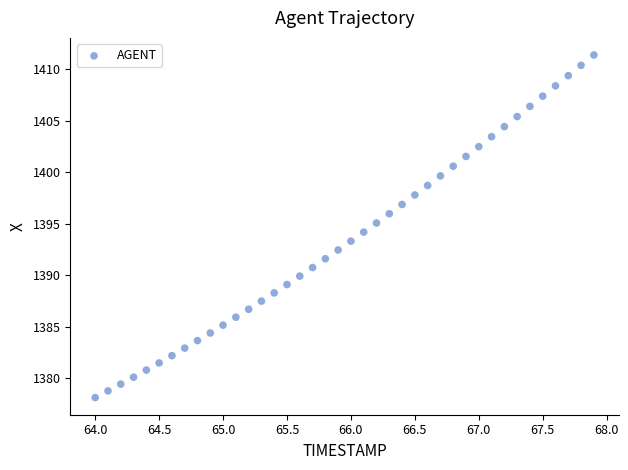

What is the range of X values (max minus min)?

3.9